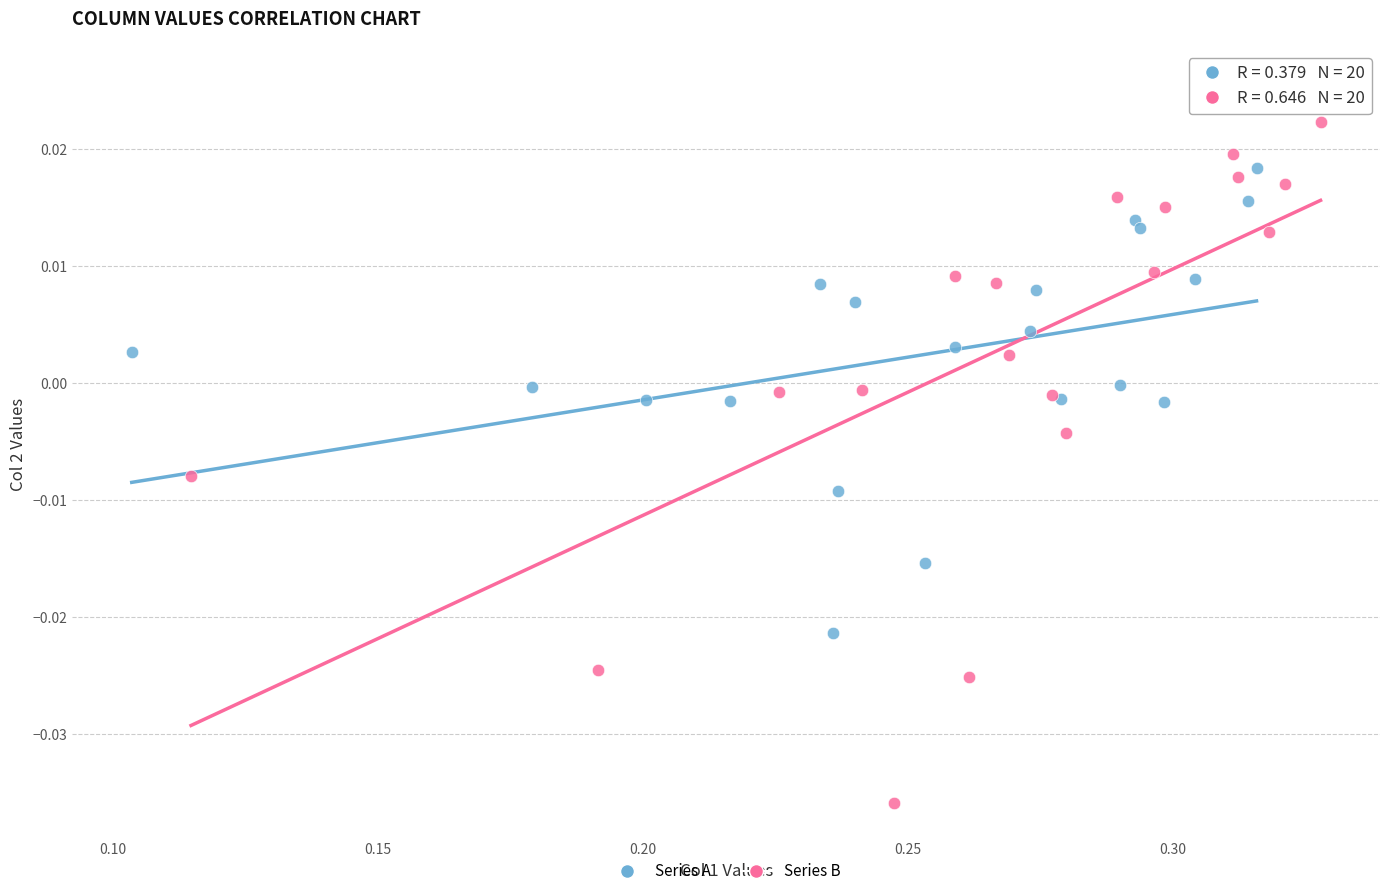

Which series contains the highest Y value?

Series B